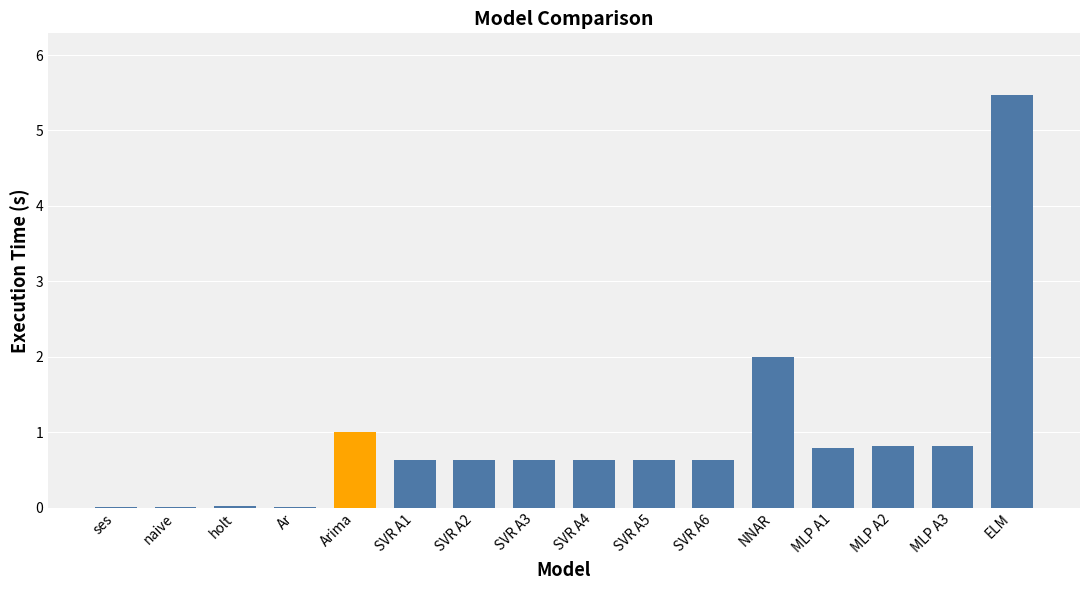

What is the change in value from SVR A5 to NNAR?

+1.4